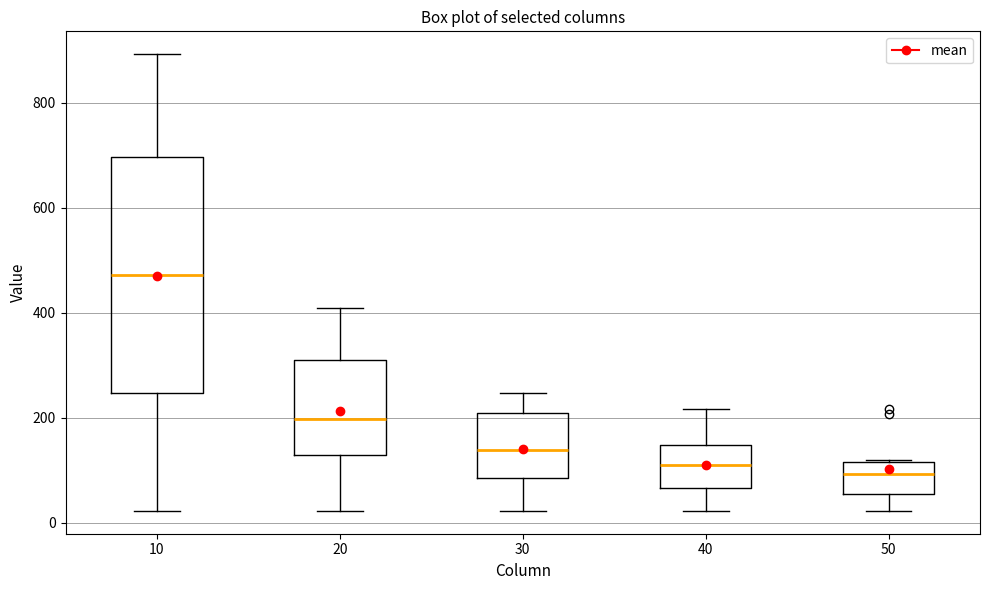

Reading left to right, read every box against the y-axis: the position of its median line, the range the box covers, and the ends of its whiskers. The values are not printed on the chart, so give them approximately, as read against the axis.

10: median 480, box 240 to 700, whiskers 20 to 900
20: median 200, box 120 to 320, whiskers 20 to 400
30: median 140, box 80 to 200, whiskers 20 to 240
40: median 120, box 60 to 140, whiskers 20 to 220
50: median 100, box 60 to 120, whiskers 20 to 120